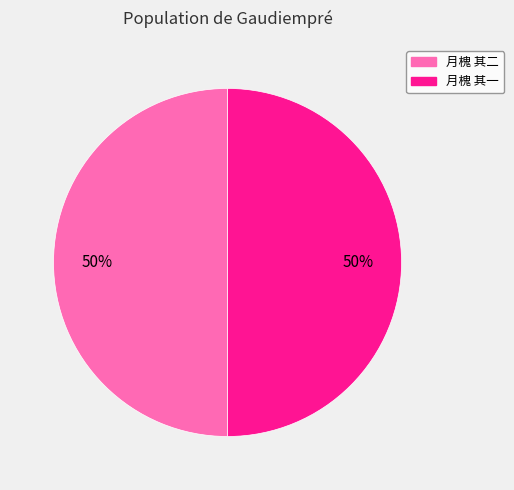

To the nearest percent, what is the average slice percentage?

50%